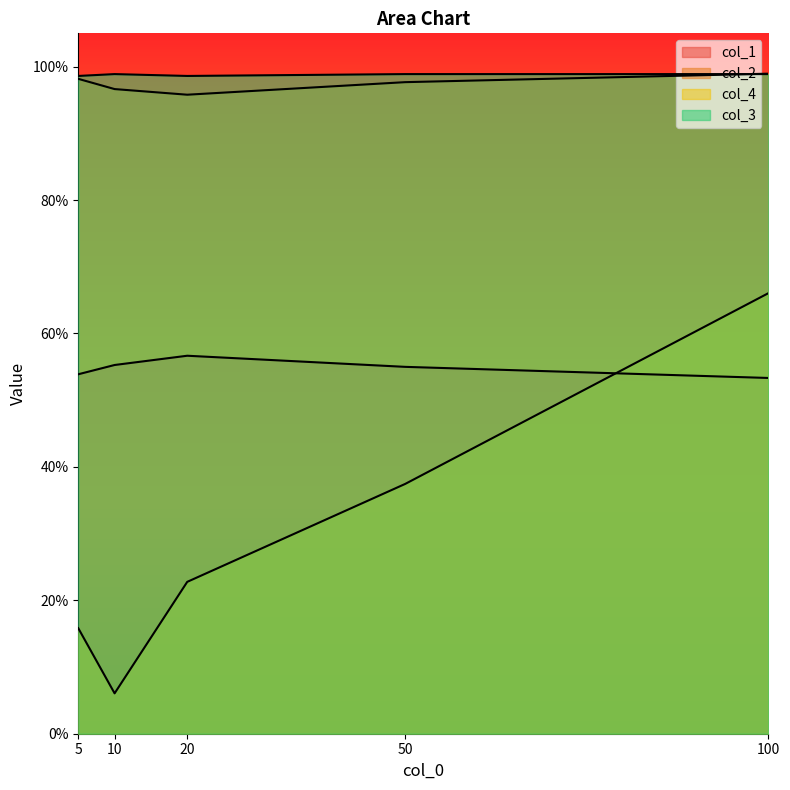

How many lines are shown in the chart?

4